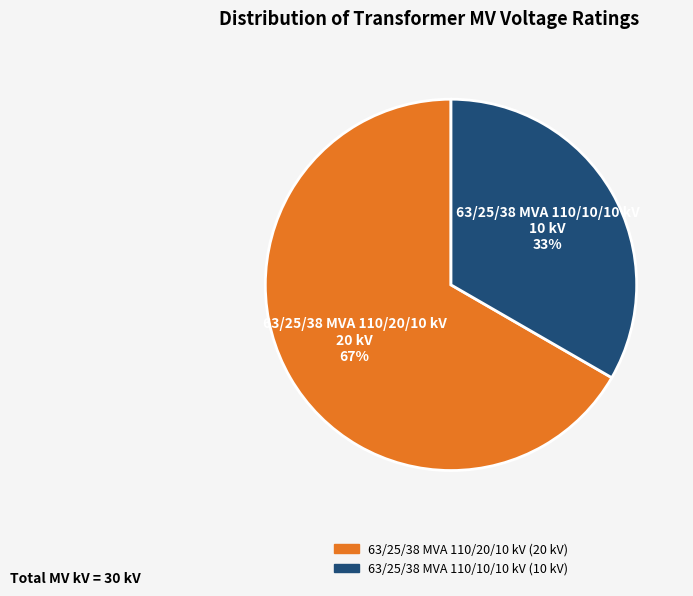

What is the smallest slice in the pie chart?

63/25/38 MVA 110/10/10 kV